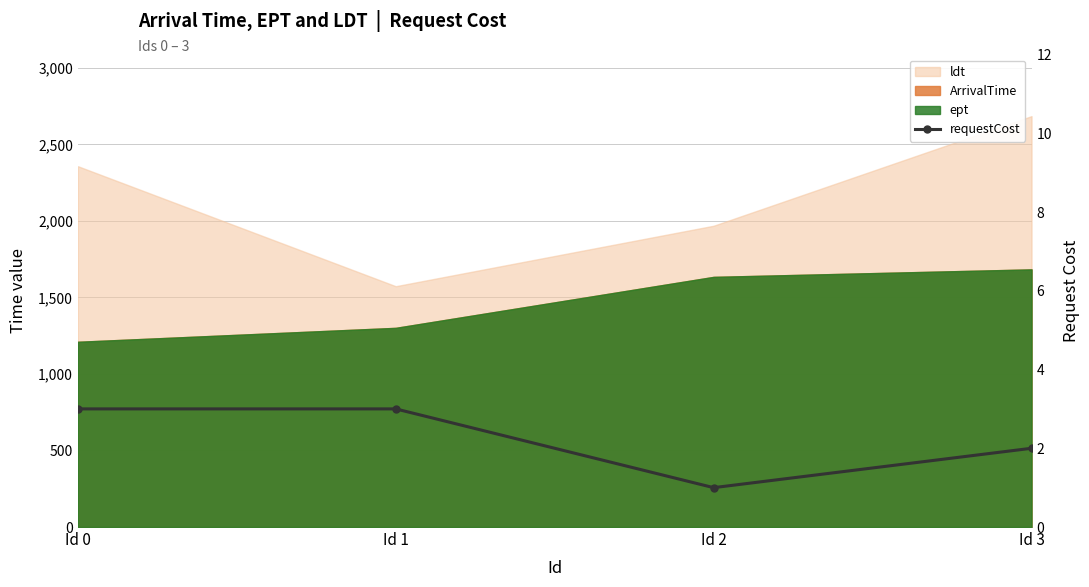

Where is the first local minimum?

Id 2